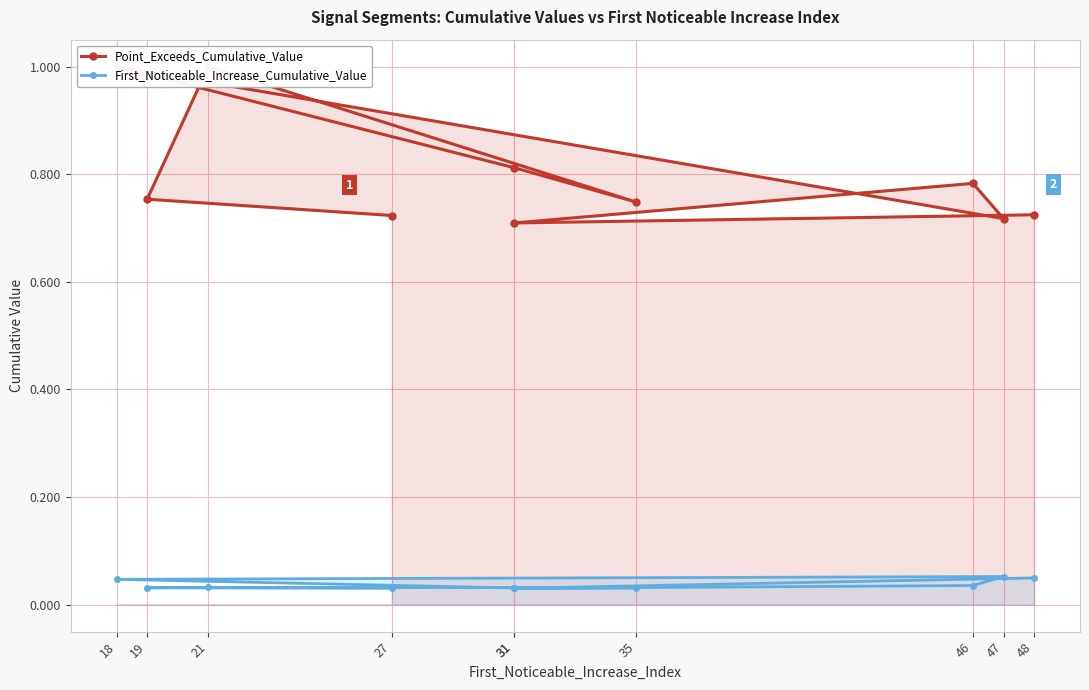

Rank the series by their average value, from lowest to highest.

First_Noticeable_Increase_Cumulative_Value, Point_Exceeds_Cumulative_Value